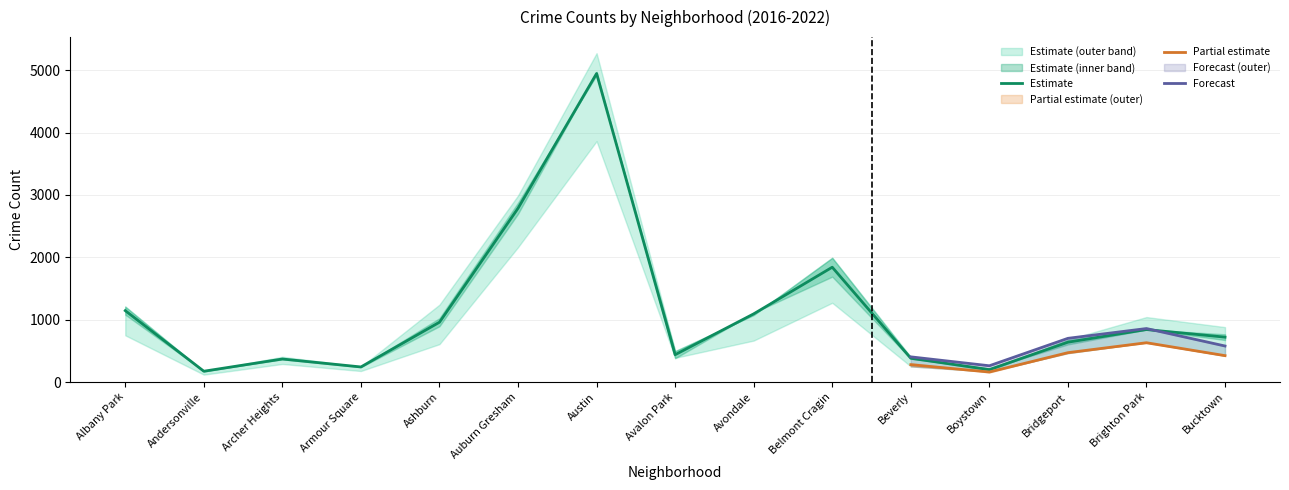

Read the Partial estimate value at Bridgeport.

471.0